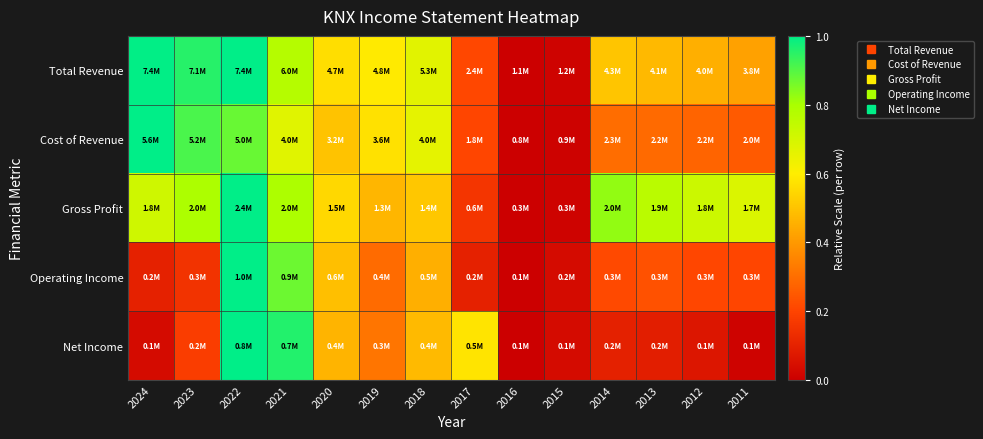

Reading left to right, transcribe all the data shown in this chart.

Total Revenue: 2024=1.0	2023=1.0	2022=1.0	2021=0.8	2020=0.6	2019=0.6	2018=0.7	2017=0.2	2016=0.0	2015=0.0	2014=0.5	2013=0.5	2012=0.5	2011=0.4
Cost of Revenue: 2024=1.0	2023=0.9	2022=0.9	2021=0.7	2020=0.5	2019=0.6	2018=0.7	2017=0.2	2016=0.0	2015=0.0	2014=0.3	2013=0.3	2012=0.3	2011=0.3
Gross Profit: 2024=0.7	2023=0.8	2022=1.0	2021=0.8	2020=0.6	2019=0.5	2018=0.5	2017=0.2	2016=0.0	2015=0.0	2014=0.8	2013=0.8	2012=0.7	2011=0.7
Operating Income: 2024=0.1	2023=0.2	2022=1.0	2021=0.9	2020=0.5	2019=0.3	2018=0.5	2017=0.1	2016=0.0	2015=0.0	2014=0.2	2013=0.2	2012=0.2	2011=0.2
Net Income: 2024=0.0	2023=0.2	2022=1.0	2021=1.0	2020=0.5	2019=0.3	2018=0.5	2017=0.6	2016=0.0	2015=0.0	2014=0.1	2013=0.1	2012=0.1	2011=0.0